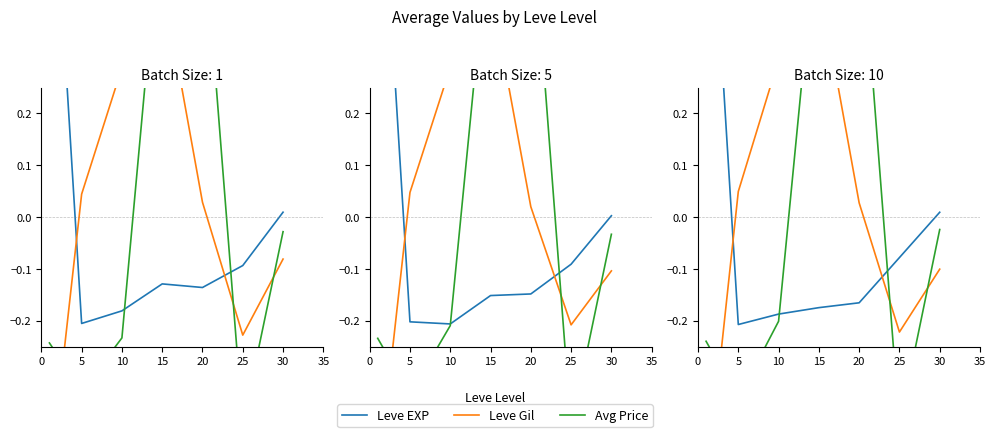

Which series has the largest total across all categories?

Leve EXP